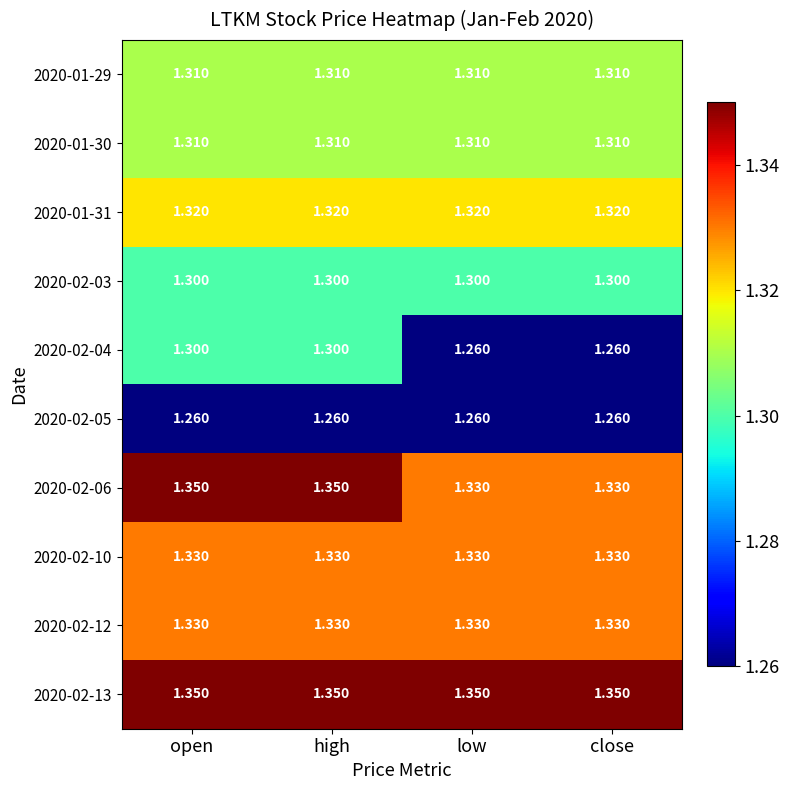

Which series has the widest spread of values?

2020-02-04